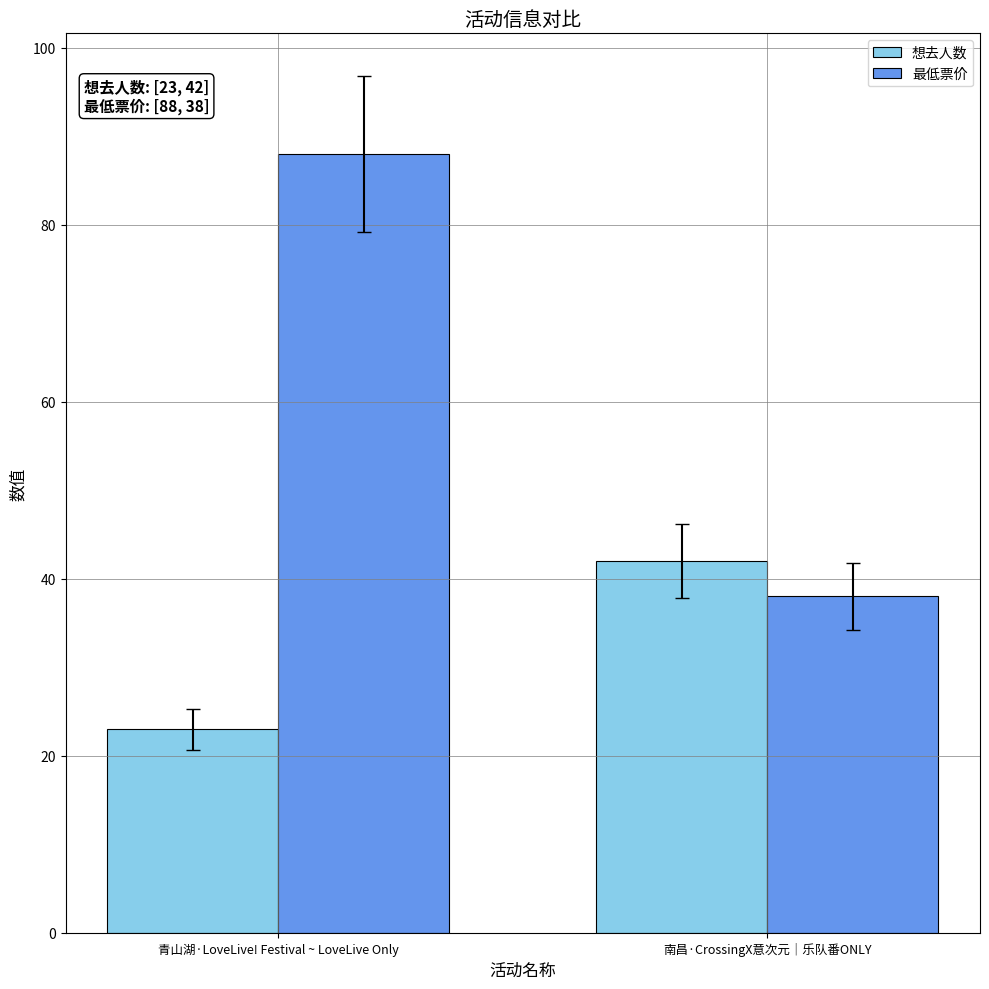

True or false: 最低票价 has a value of 88 at 青山湖·LoveLive! Festival ~ LoveLive Only.

True